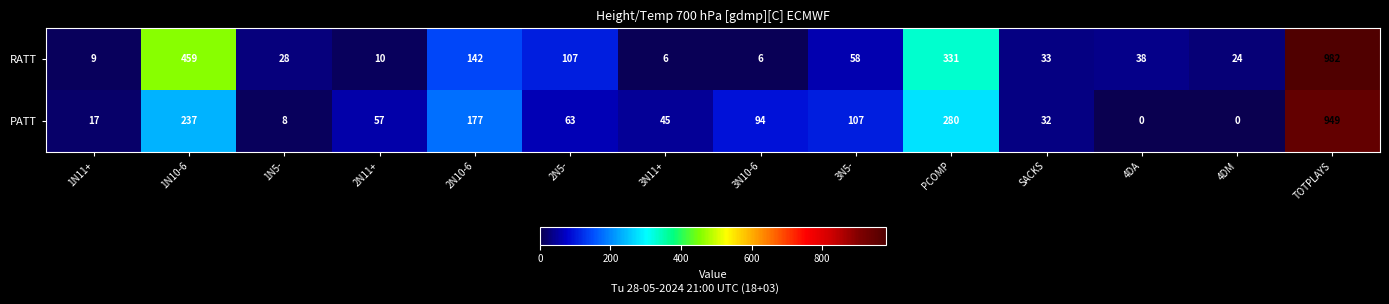

What is the total value across all series at 4DM?

24